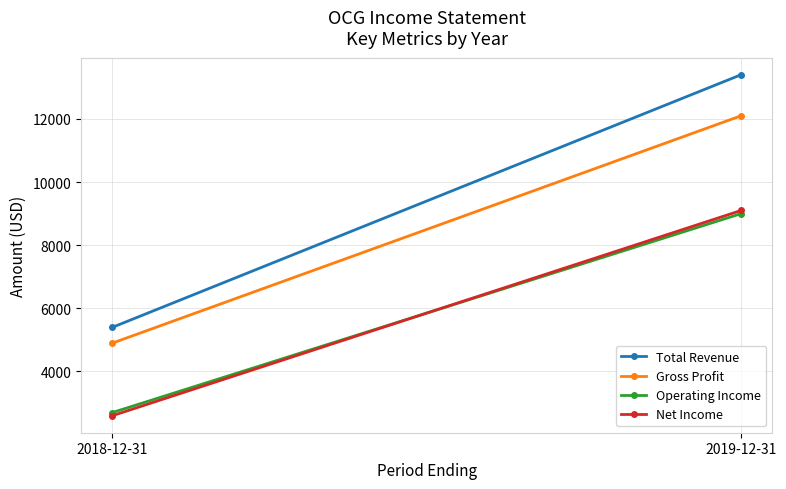

At how many categories does at least one series exceed 6230?

1